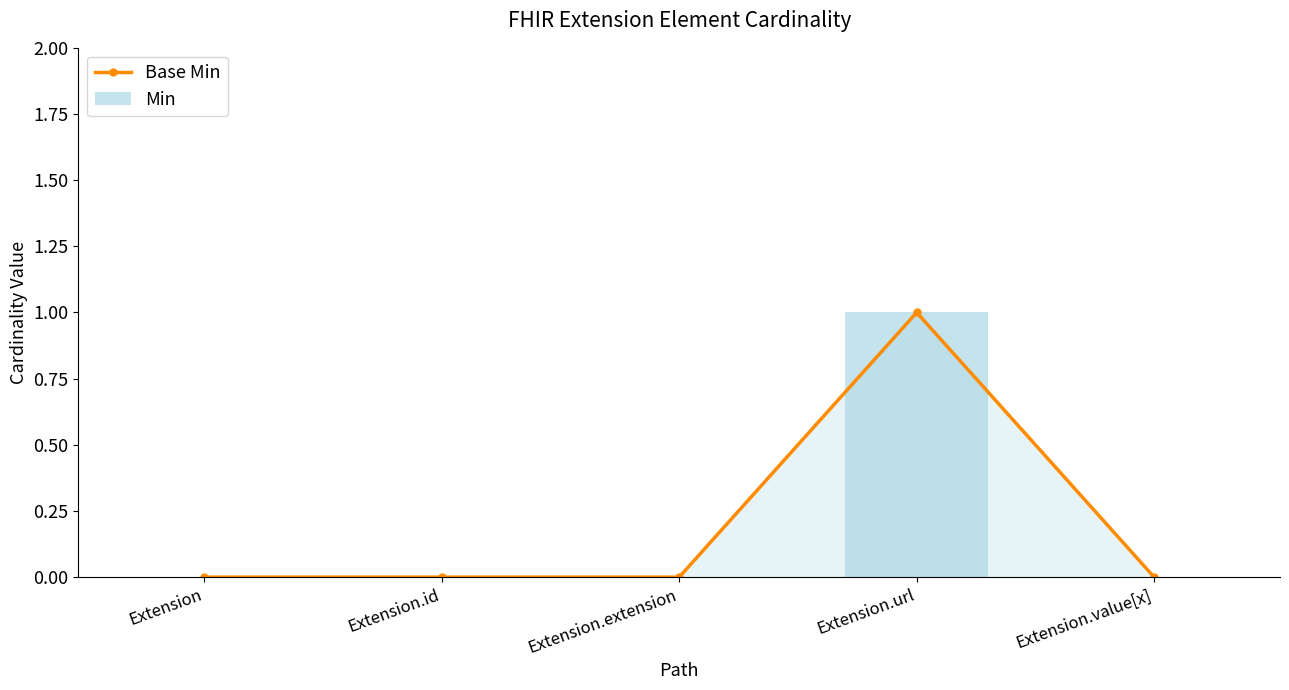

The Base Min series shows 0 at Extension.extension. True or false?

True